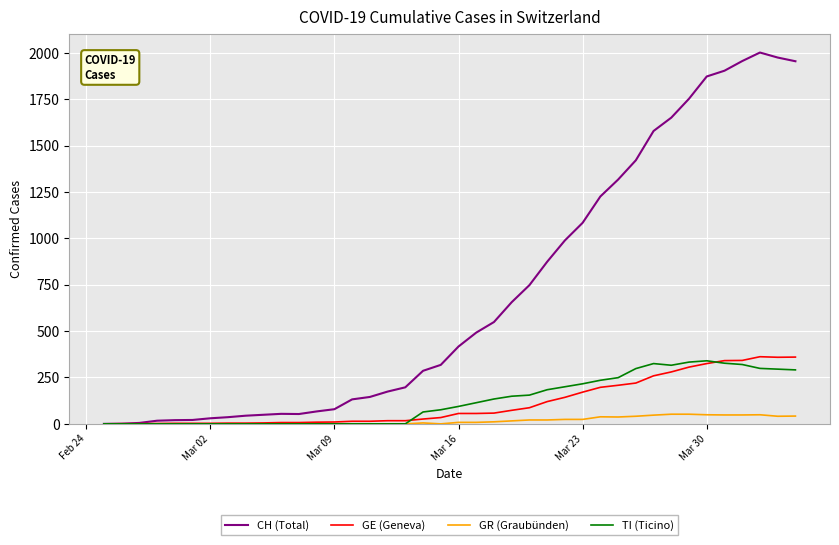

Which series has the largest total across all categories?

CH (Total)